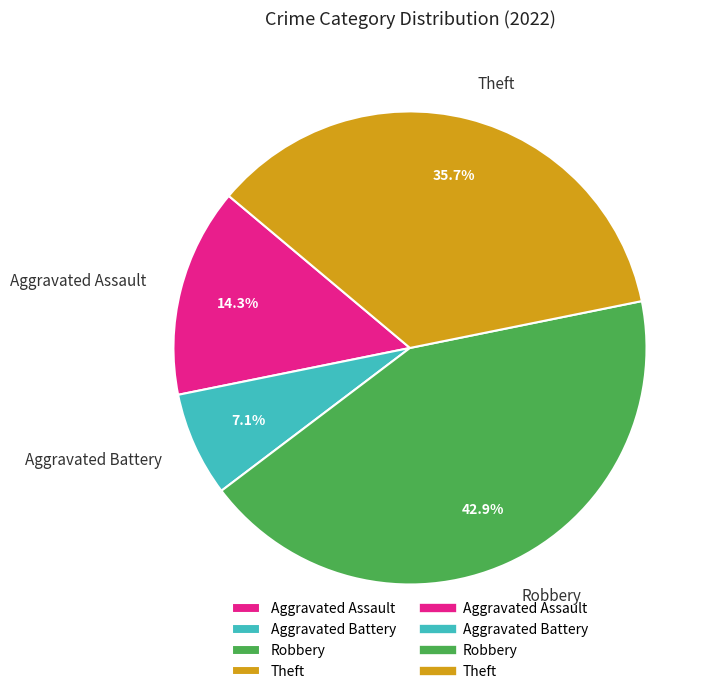

Which has a higher value, Theft or Aggravated Assault?

Theft